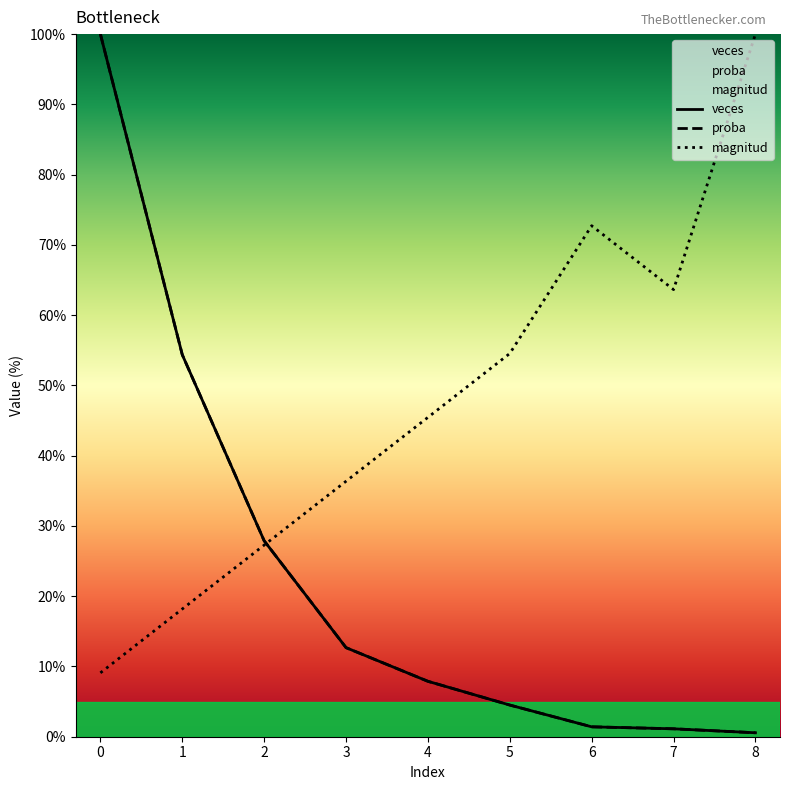

Count the number of categories in the chart.

9